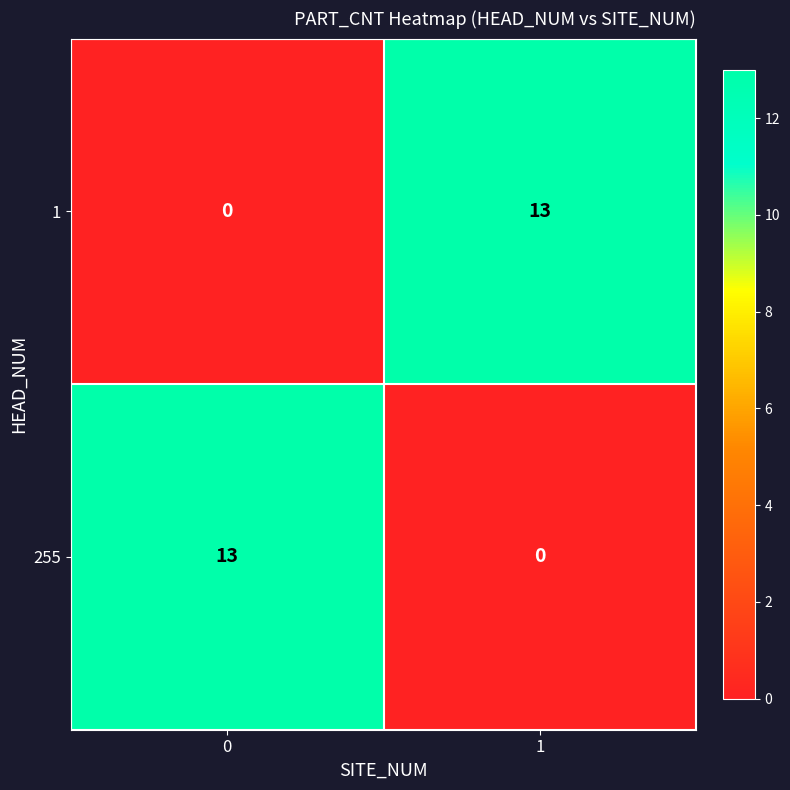

Read the 255 value at 0, to the nearest 10.

10